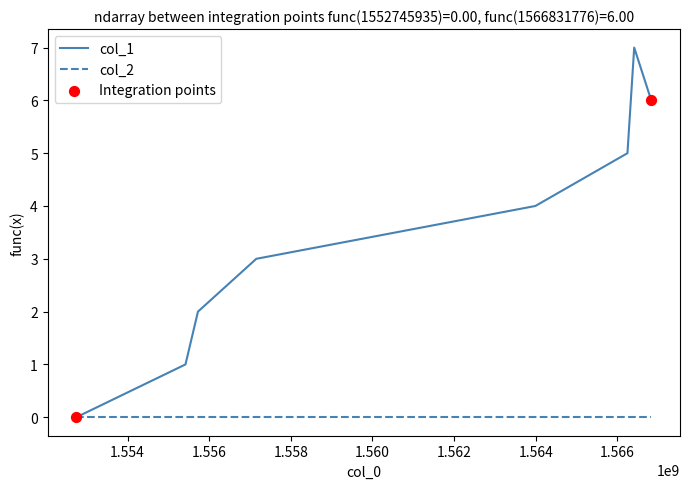

Which series has the largest range (max minus min)?

col_1